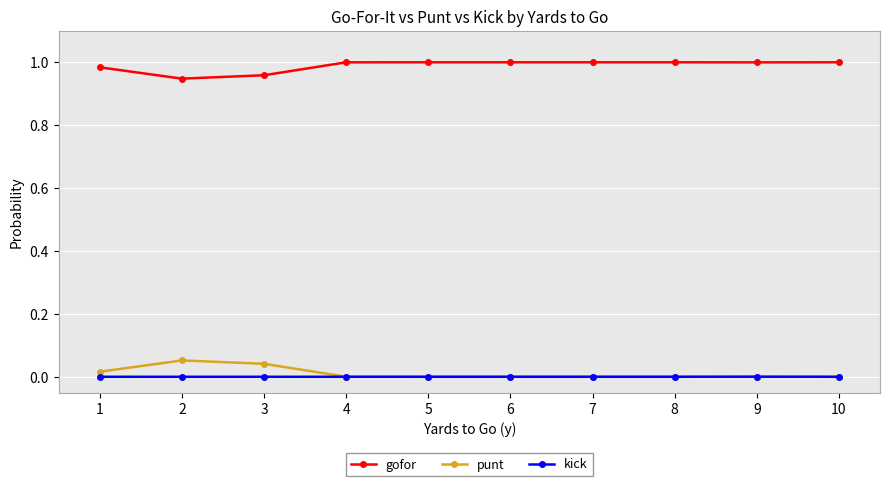

List the series in order of their peak value, lowest first.

kick, punt, gofor